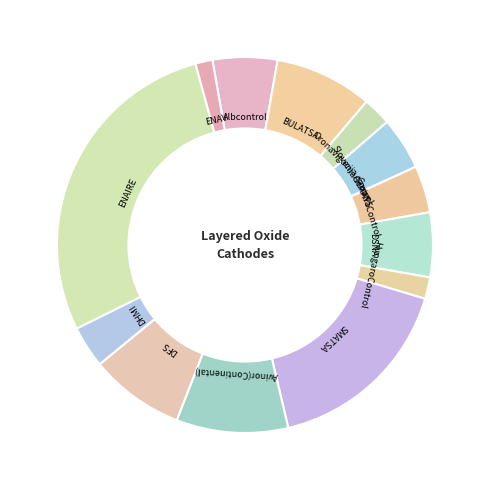

Between BULATSA and DFS, which is larger?

BULATSA